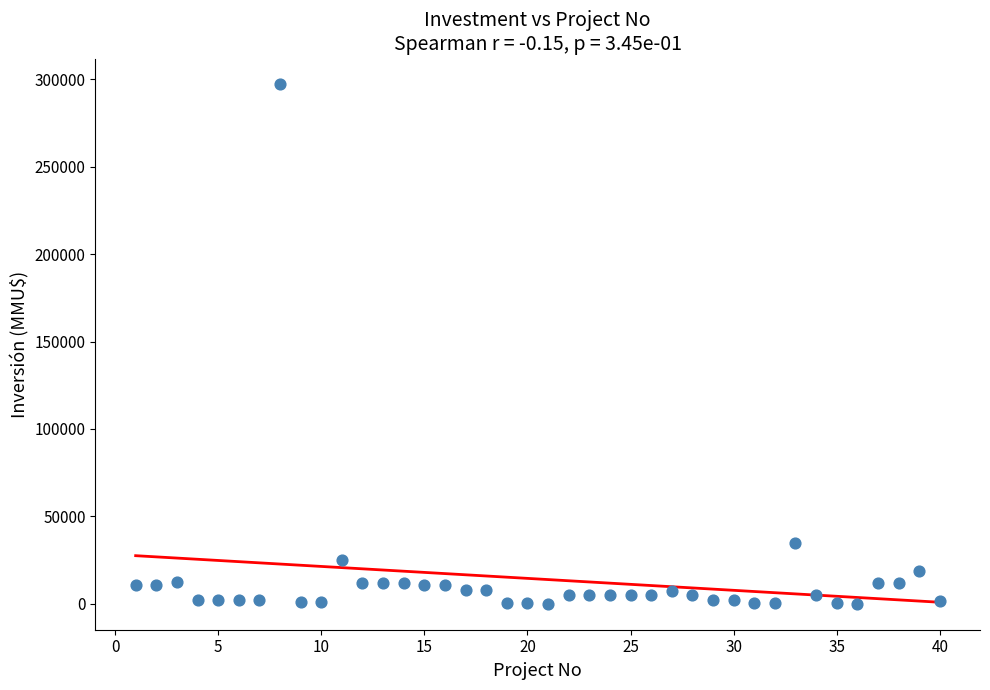

What is the range of X values (max minus min)?

39